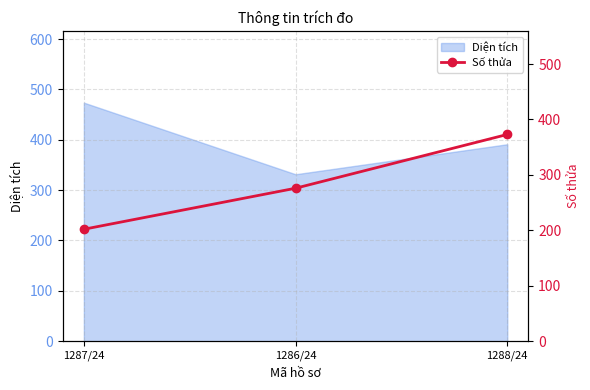

What is the value of the 2nd point from the left?

276